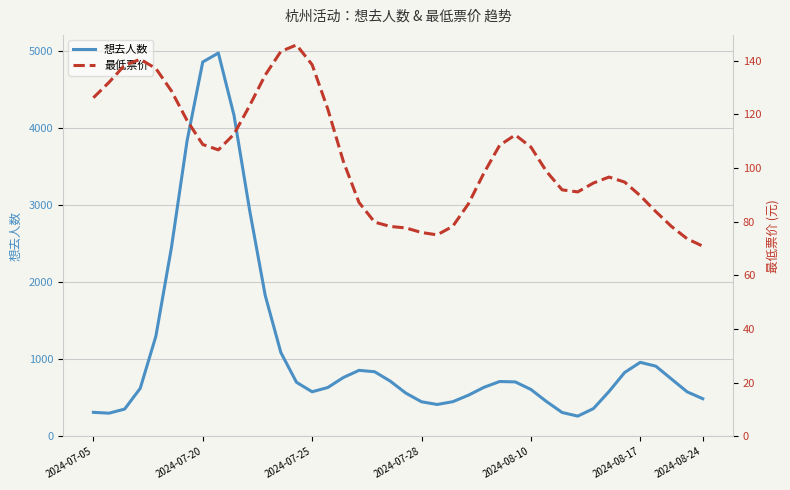

How many data points in 最低票价 are less than 102?

20